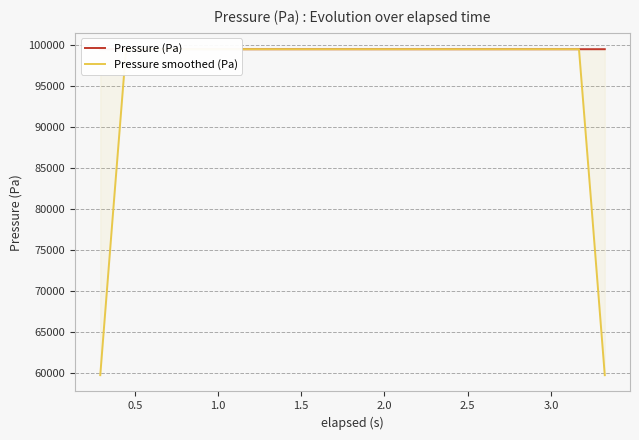

What is the minimum value for Pressure smoothed (Pa)?

59710.0